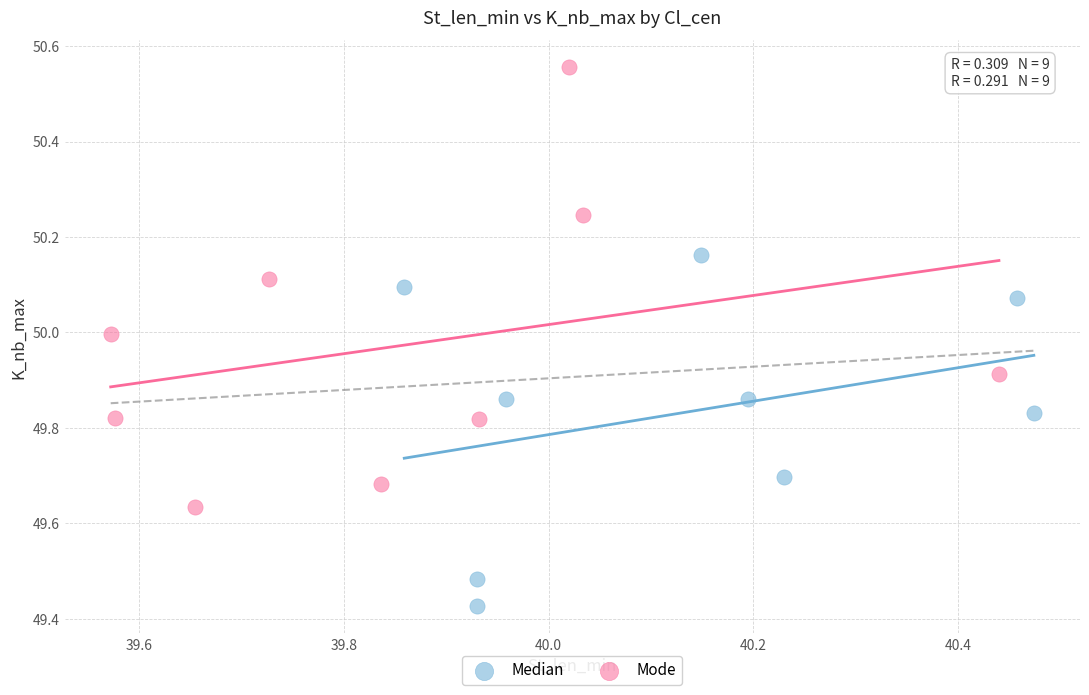

Which series has the widest spread of Y values?

Mode